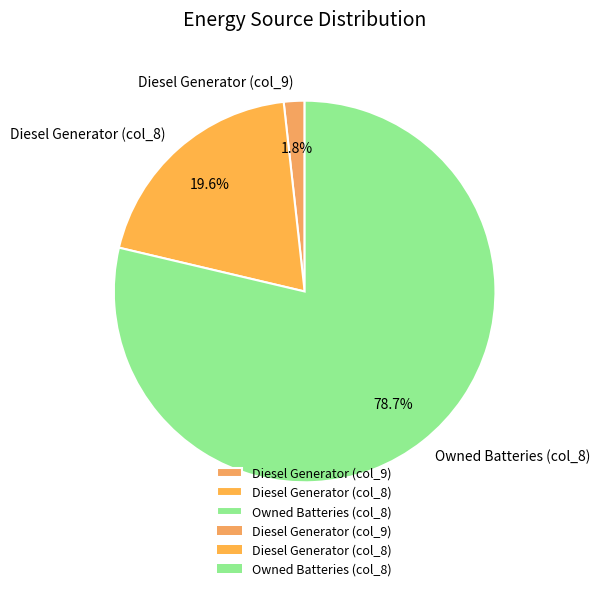

How many slices are in this pie chart?

3